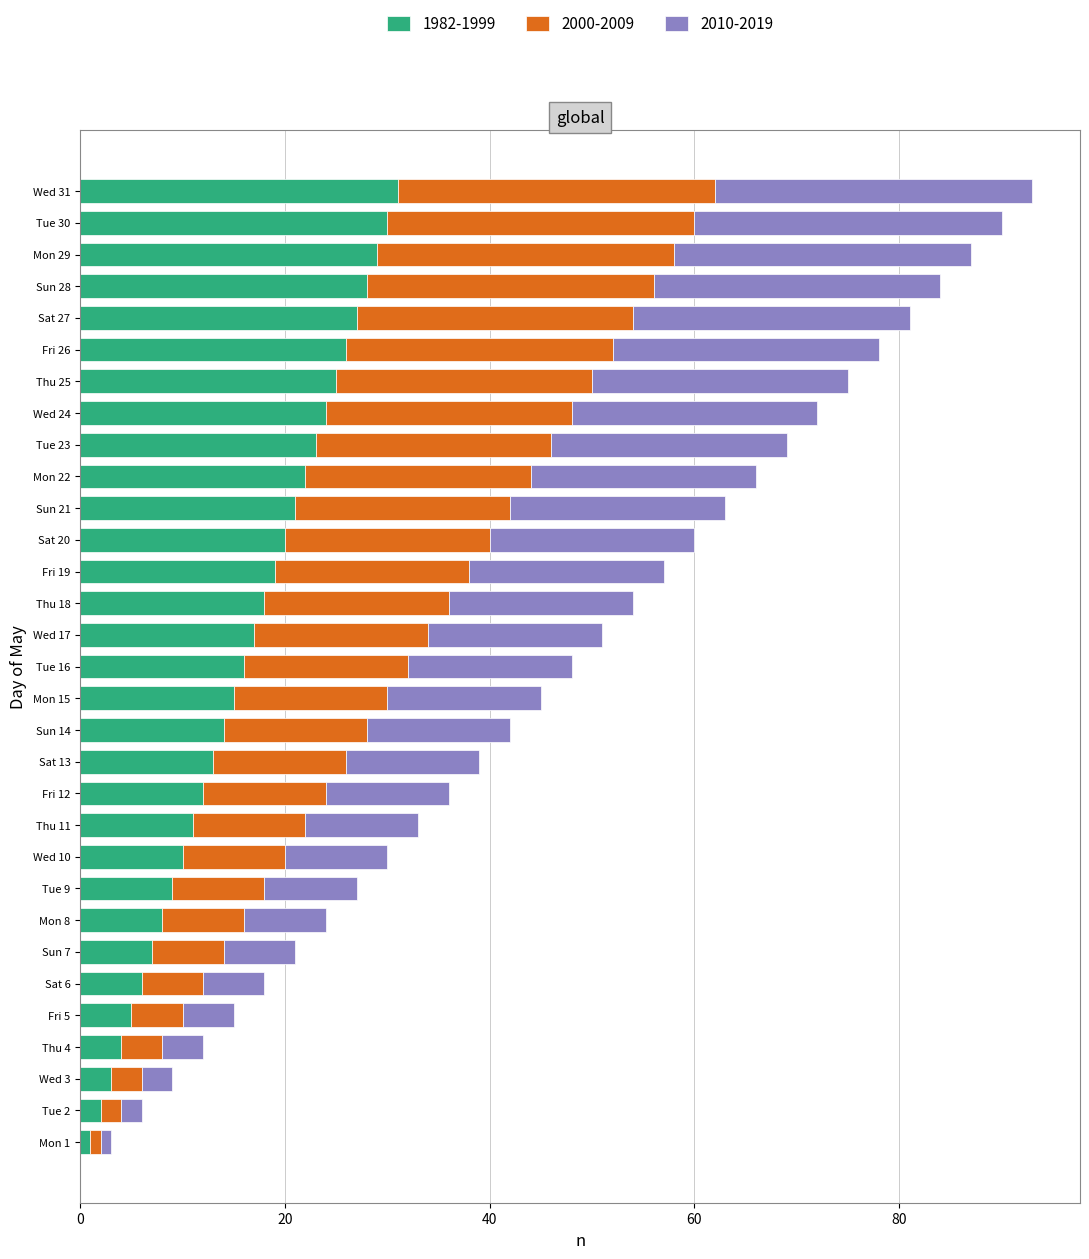

Where is 1982-1999 nearest to the value 16?

Tue 16